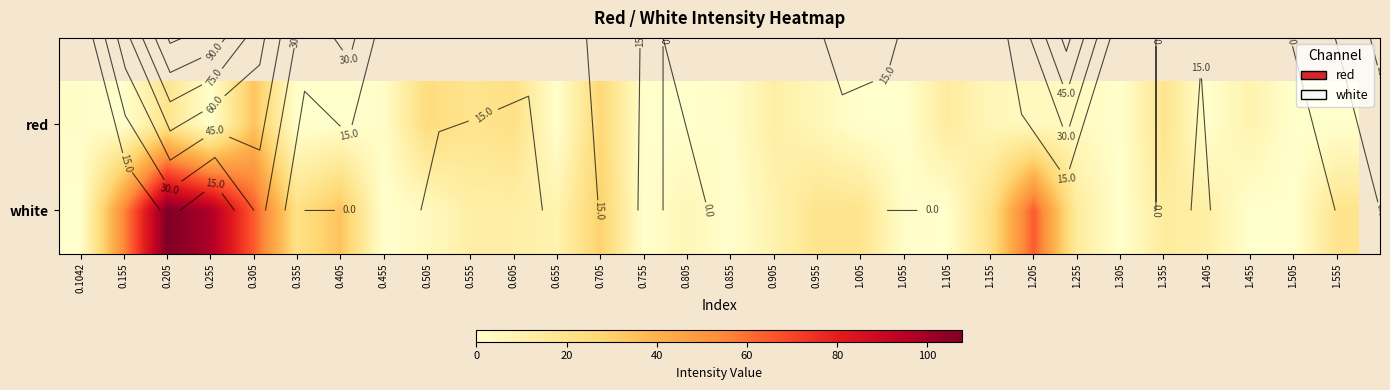

Where is white nearest to the value 53?

0.155